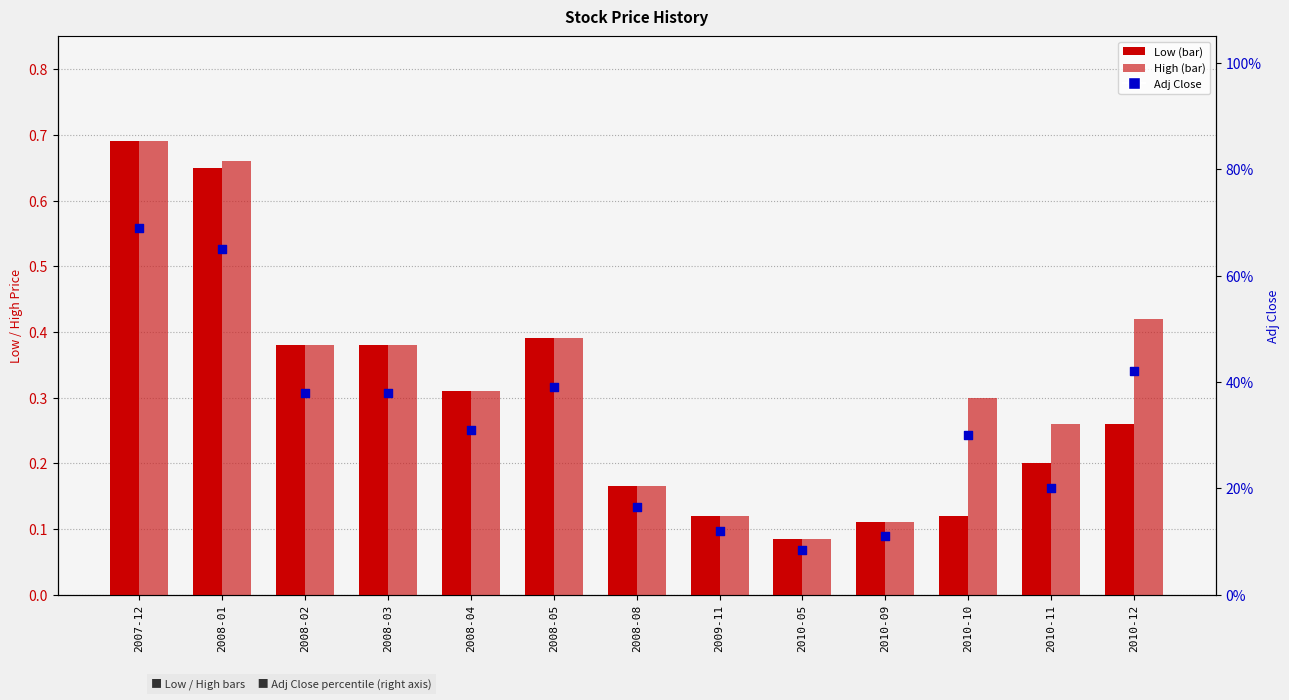

At how many categories does at least one series exceed 0?

13